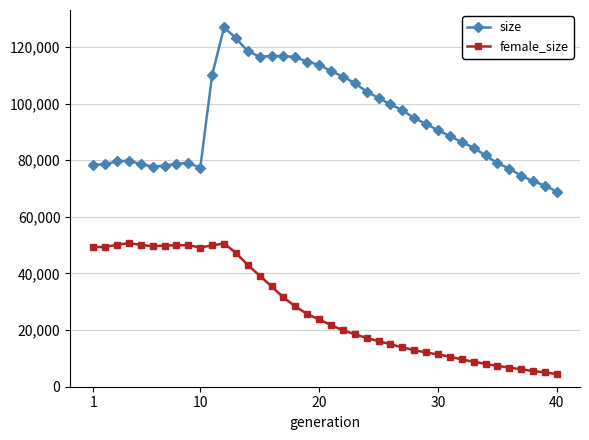

List the series in order of their overall mean, lowest first.

female_size, size